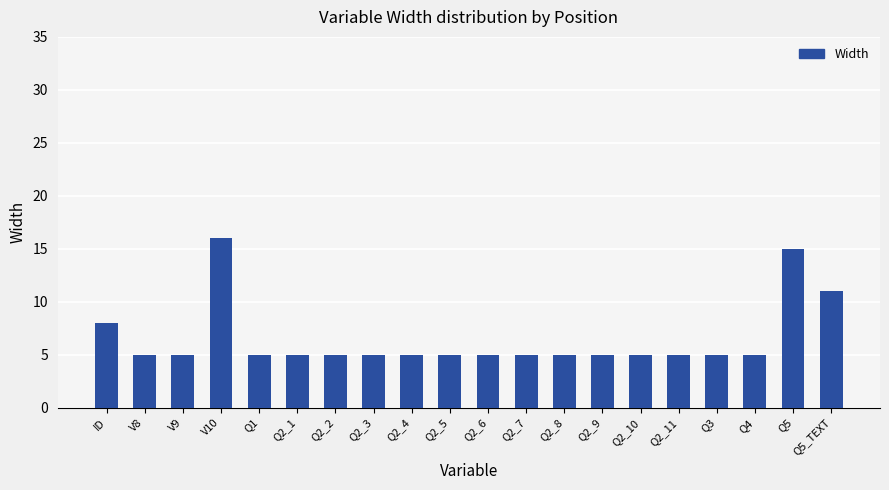

What is the difference between the maximum and second lowest values?

11